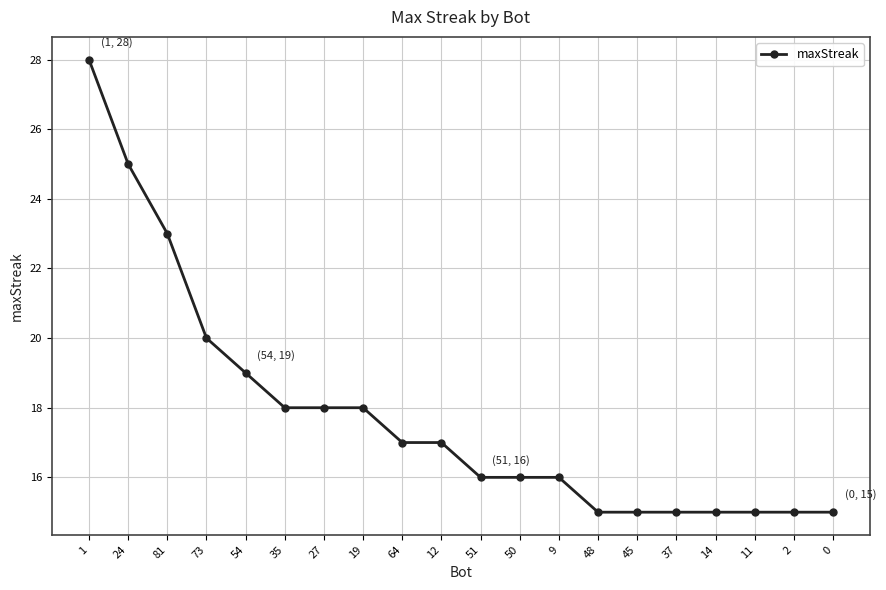

The chart shows a value of 10 at 9. True or false?

False